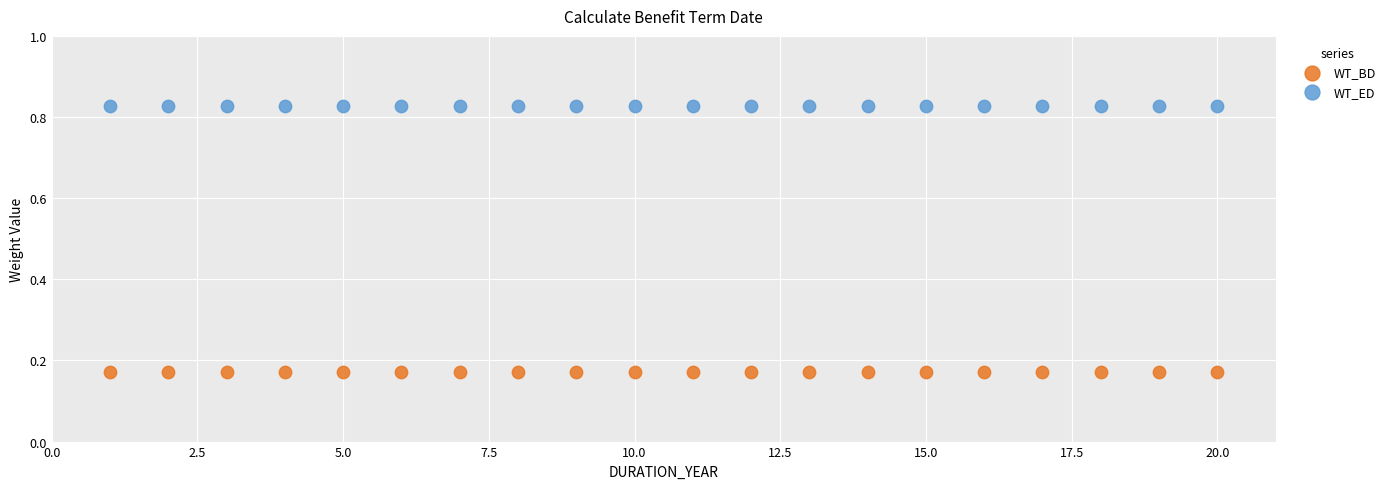

Which series contains the highest Y value?

WT_ED